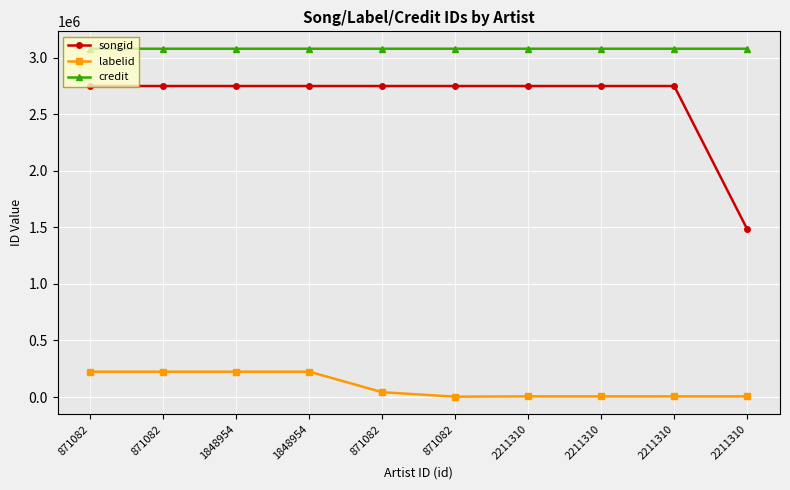

Reading left to right, list all the values displayed in this chart.

songid: 2750321	2750321	2750321	2750321	2750323	2750326	2750330	2750331	2750333	1484769
labelid: 224173	224173	224173	224173	42438	3267	5815	5815	5815	5815
credit: 3080112	3080112	3080112	3080112	3080115	3080115	3080121	3080121	3080121	3080121